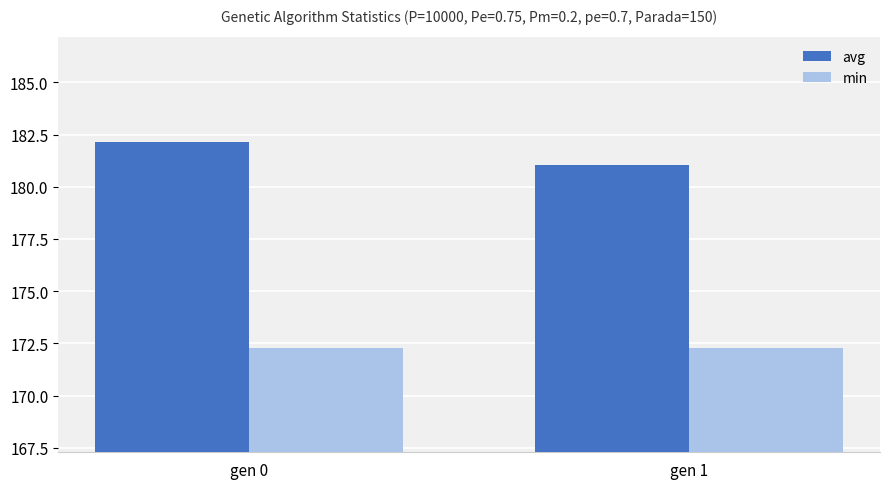

What is the minimum value for avg?

181.0